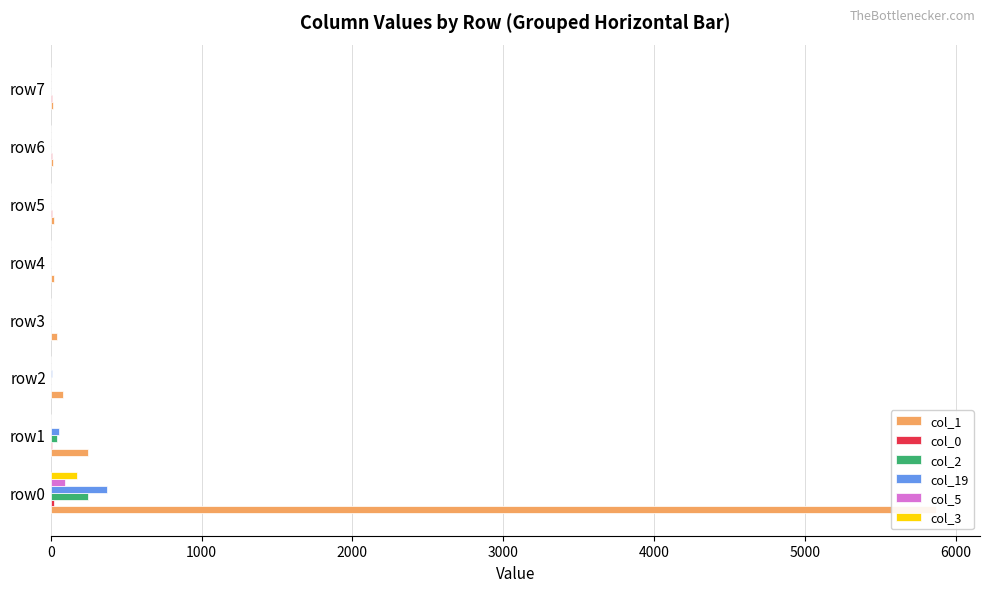

At row0, list the series in order from smallest to largest.

col_0, col_5, col_3, col_2, col_19, col_1